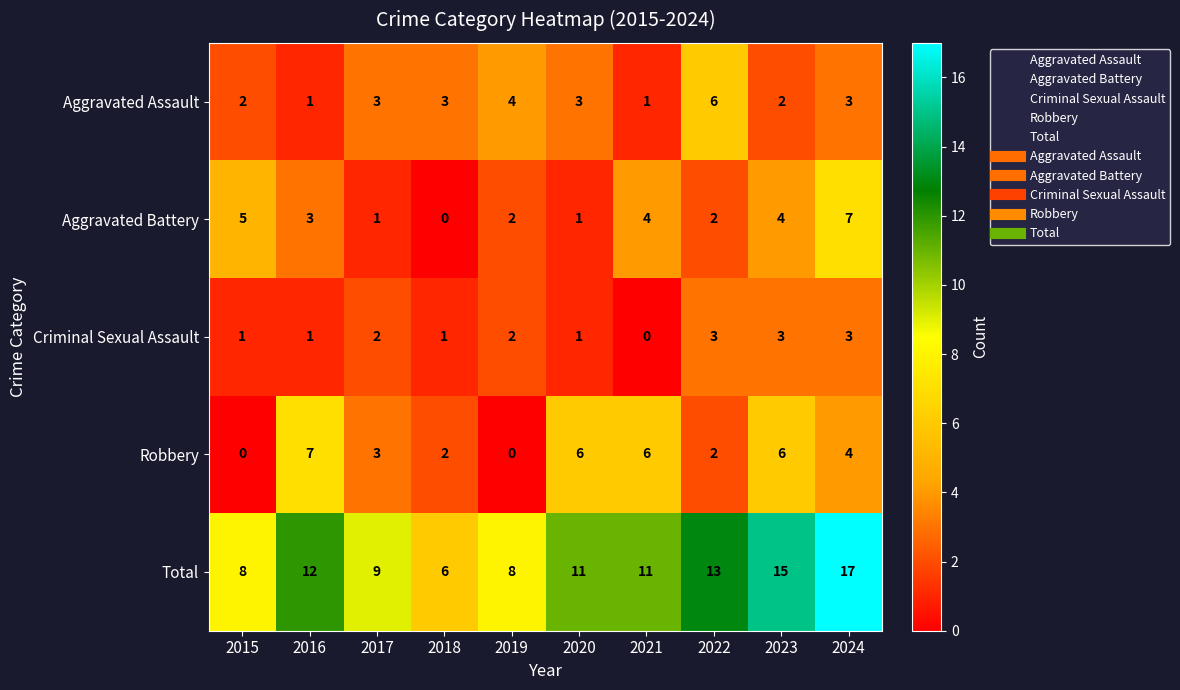

The Aggravated Battery series shows 2 at 2022. True or false?

True